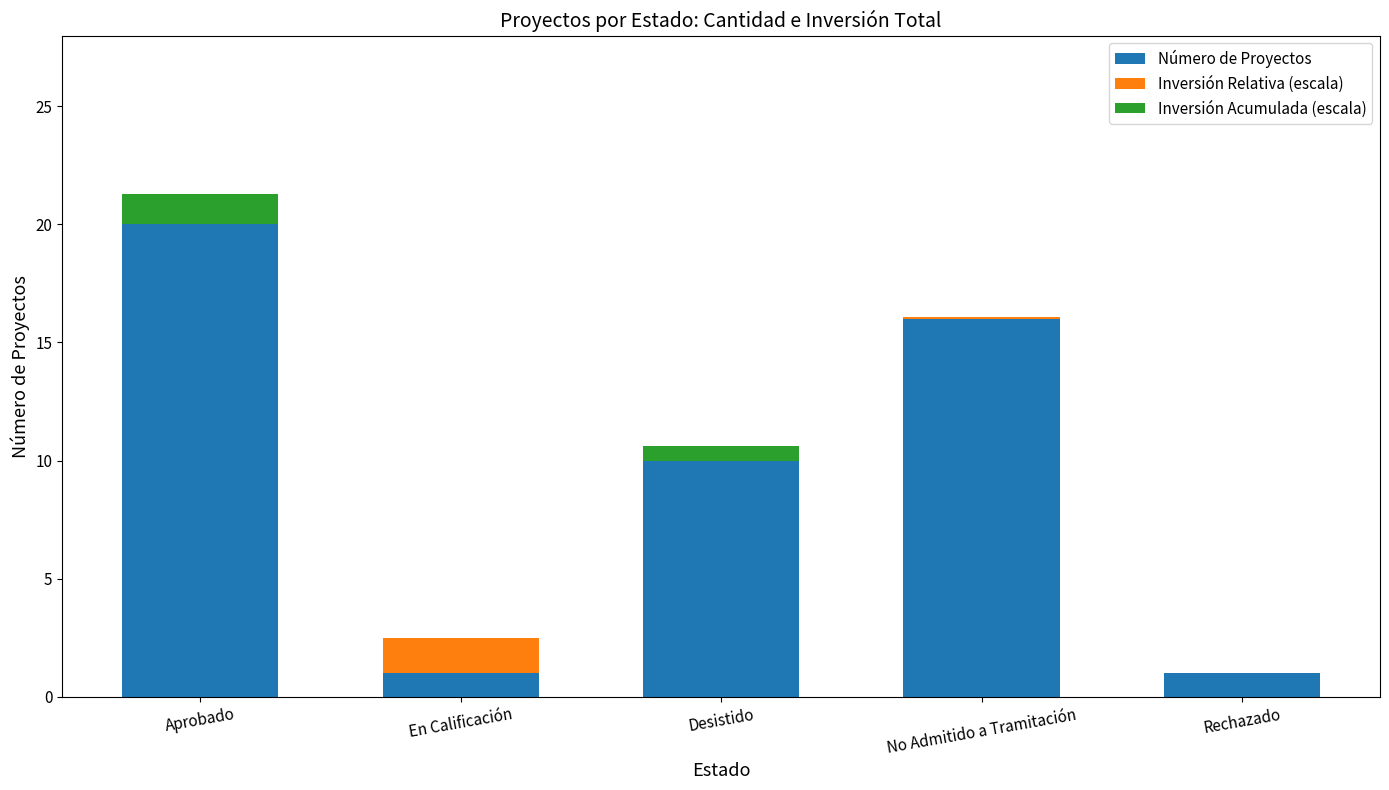

Are the bars grouped side by side (vs. stacked)?

No